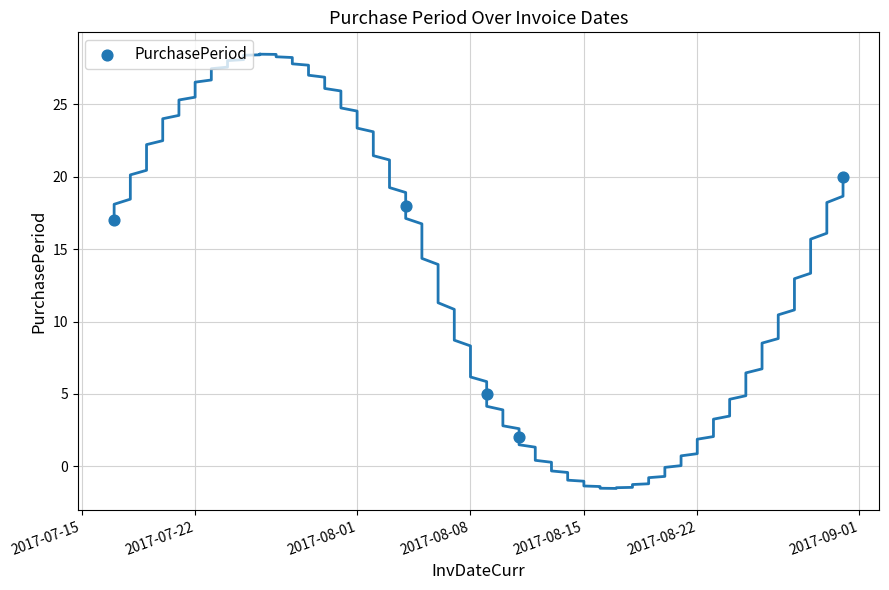

What is the average Y value?

12